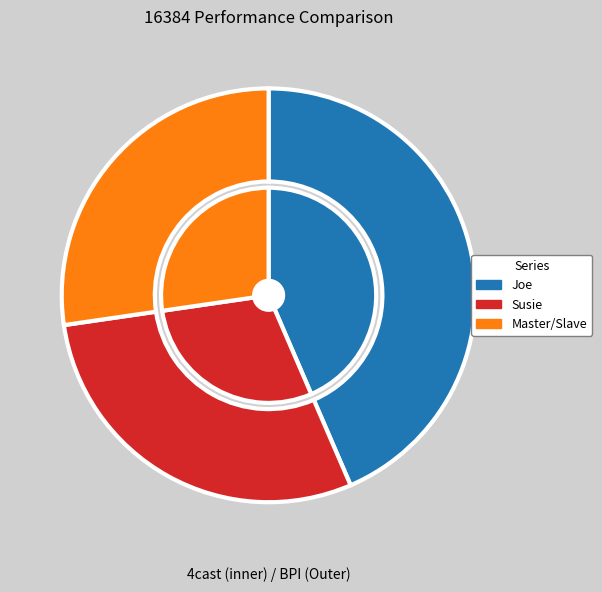

What is the change in value from Joe to Susie?

-20.4